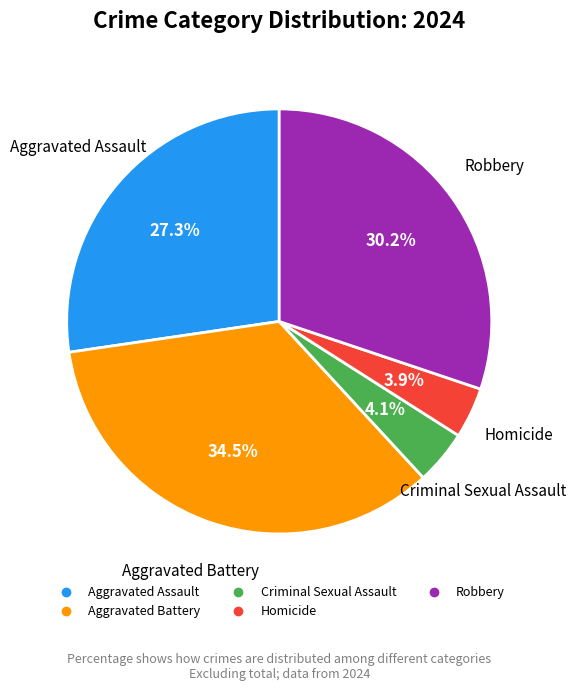

Is Robbery the majority of the pie?

No